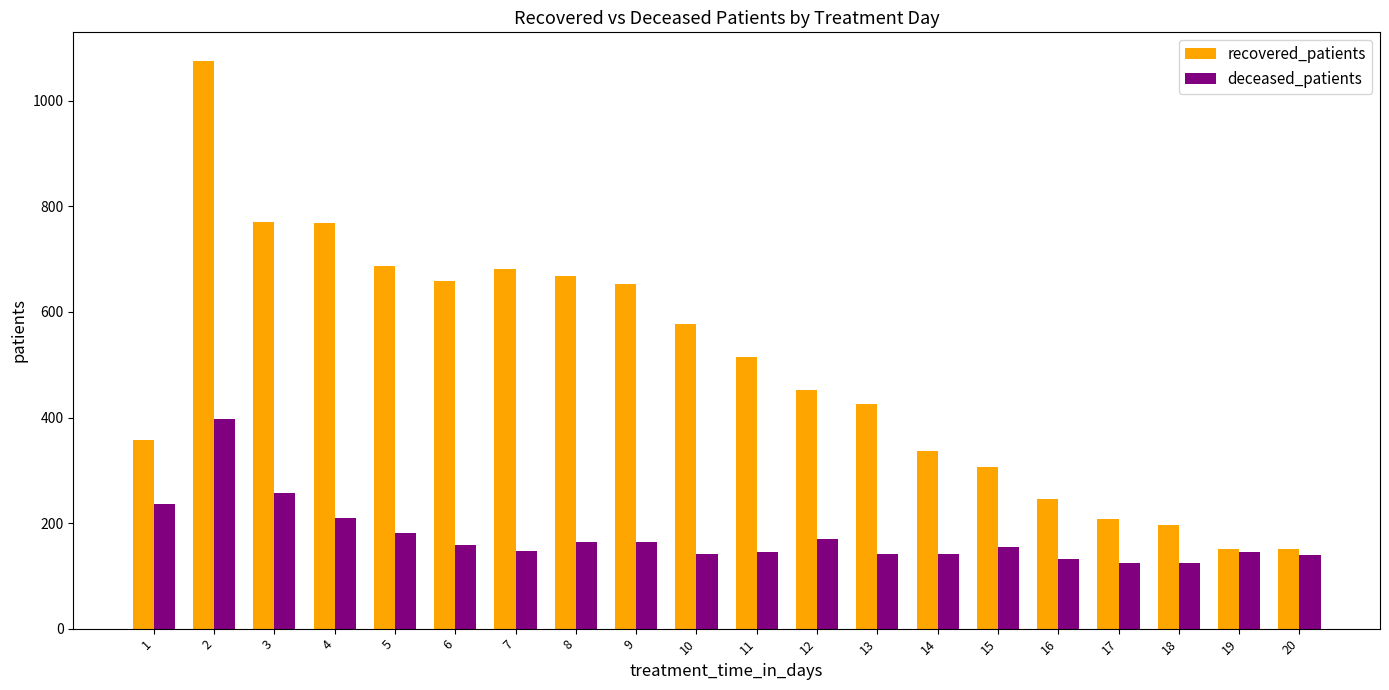

Is the value of recovered_patients at 15 greater than the value of deceased_patients at 5?

Yes